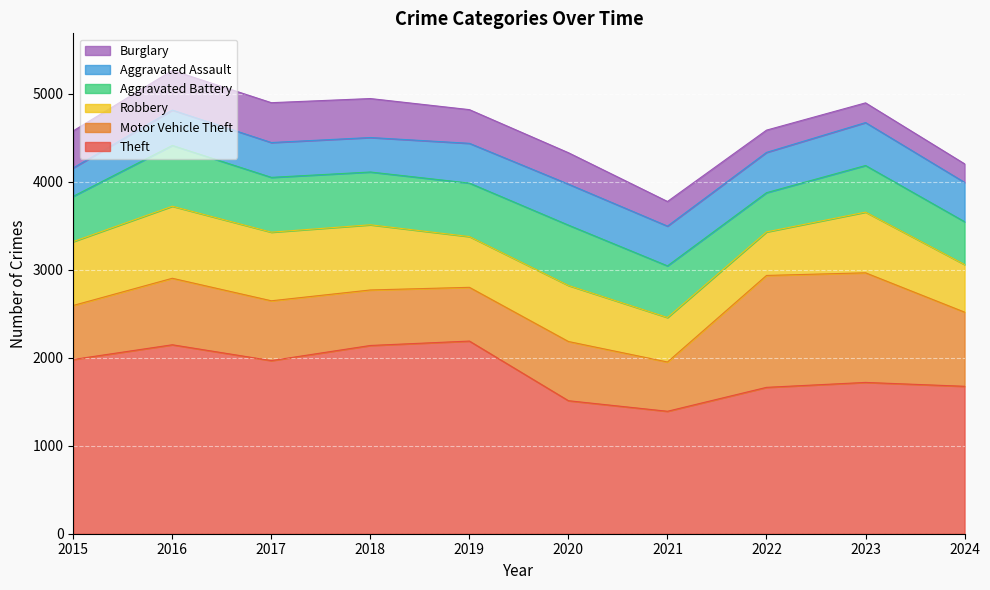

At which category does the chart reach its minimum across all series?

2024